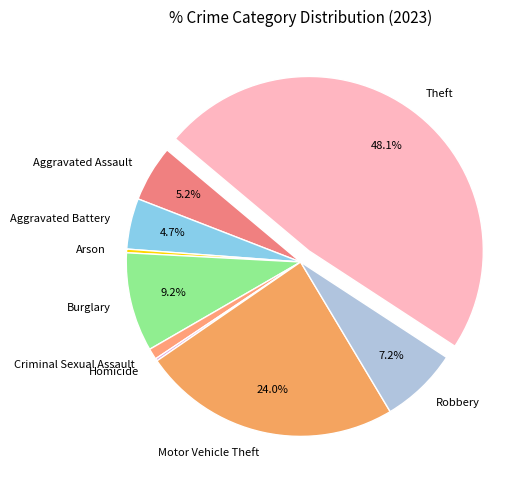

Which has a higher value, Theft or Motor Vehicle Theft?

Theft